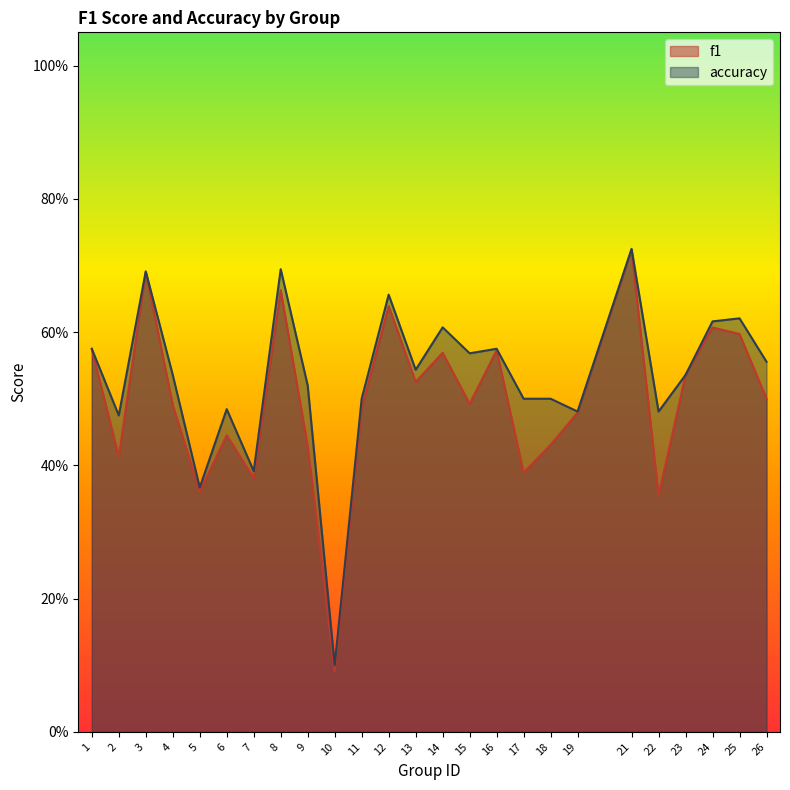

At which label is accuracy closest to 0?

10